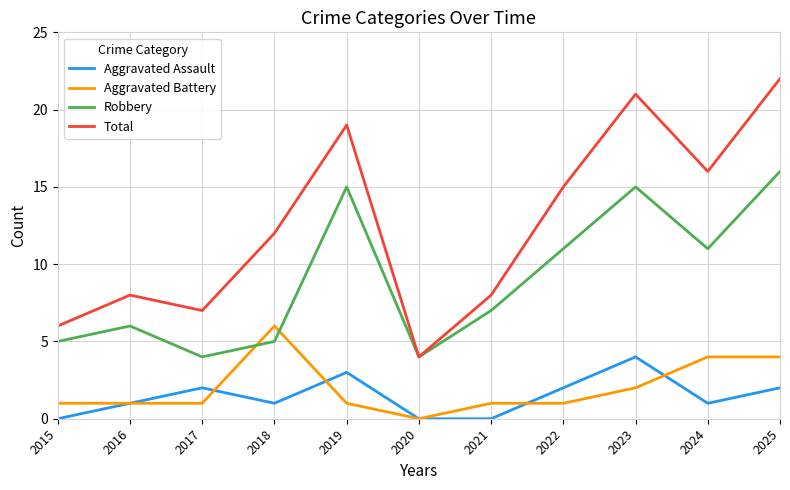

At 2017, list the series in order from largest to smallest.

Total, Robbery, Aggravated Assault, Aggravated Battery